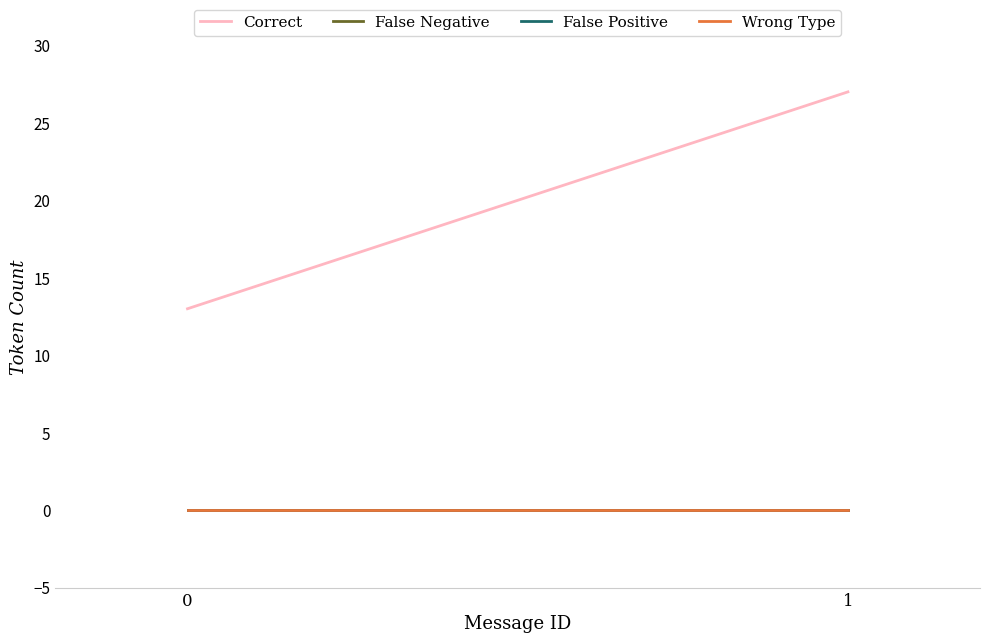

Is this an area chart (filled region under the line)?

No